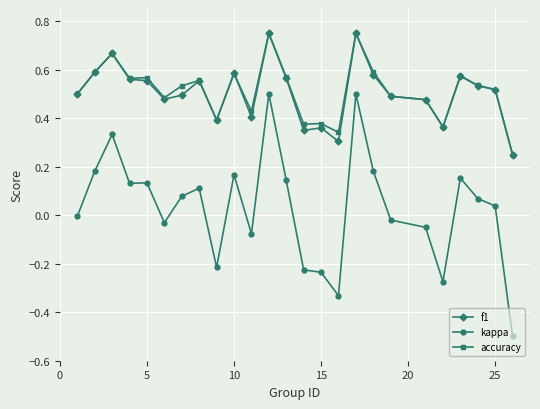

True or false: f1 and kappa cross at least once.

False